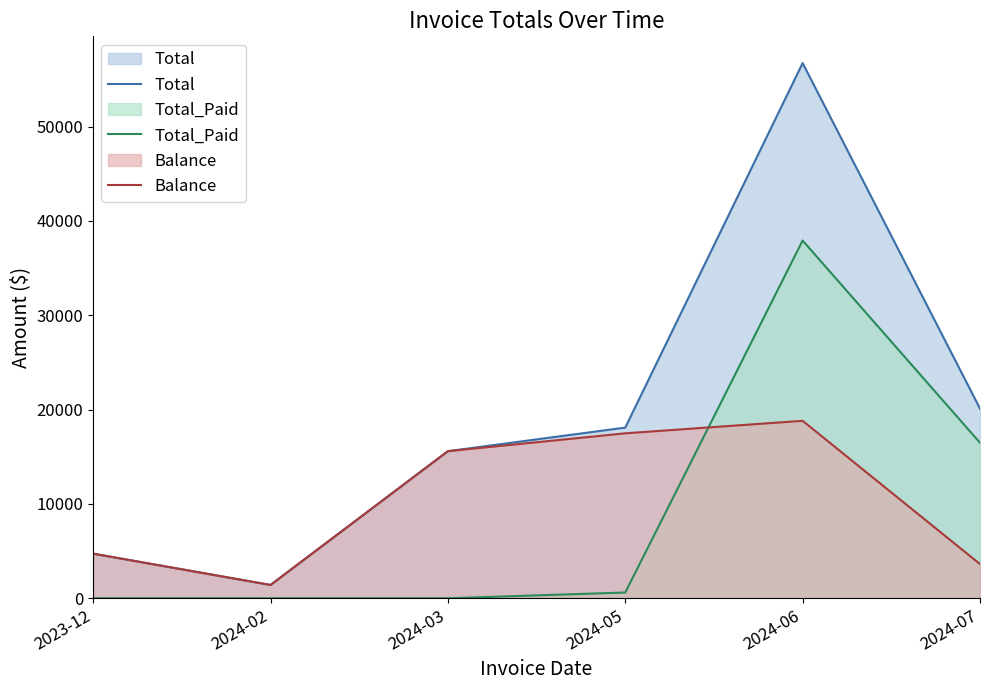

Which series has the largest total across all categories?

Total